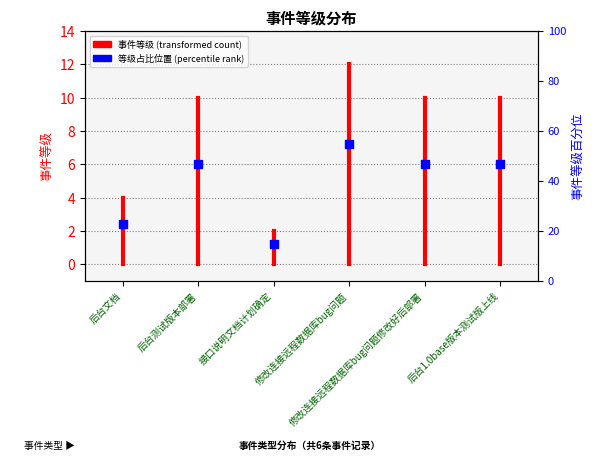

Approximately how many times larger is the value at 修改连接远程数据库bug问题修改好后部署 compared to 后台1.0base版本测试版上线?

1.0